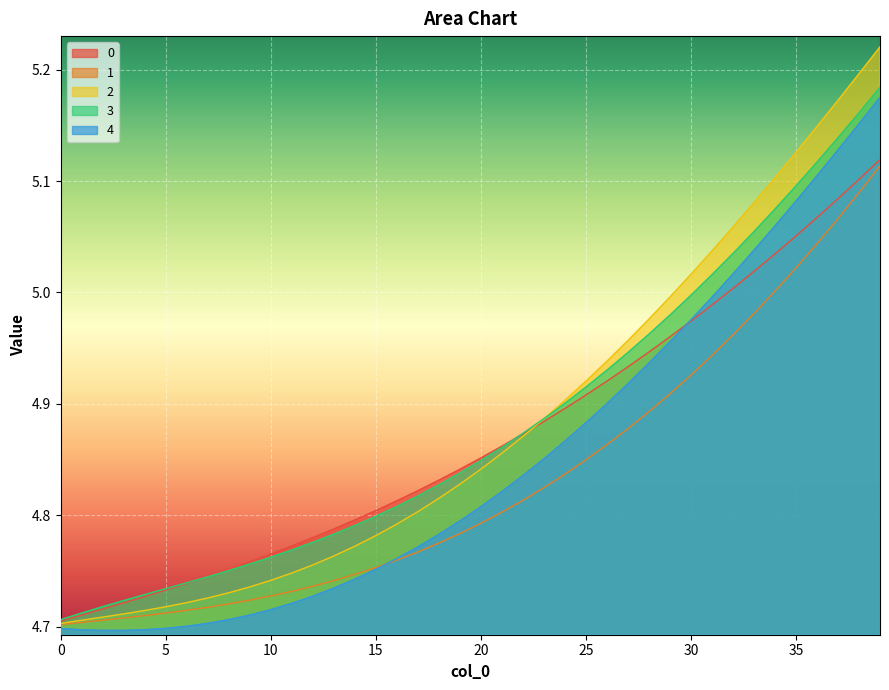

Does the chart display data point markers on the line(s)?

No